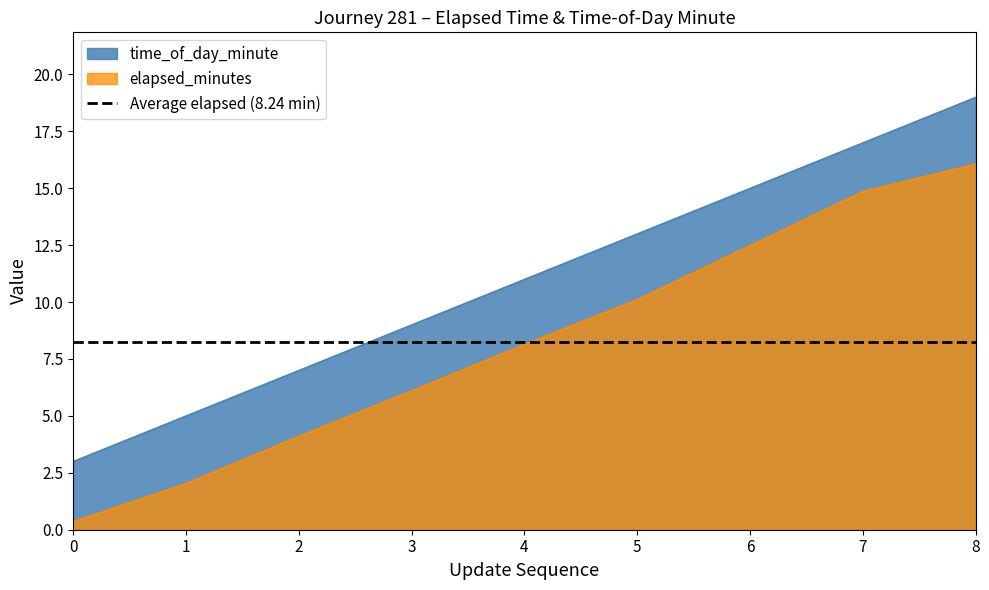

Between 3 and 5, which is larger?

5